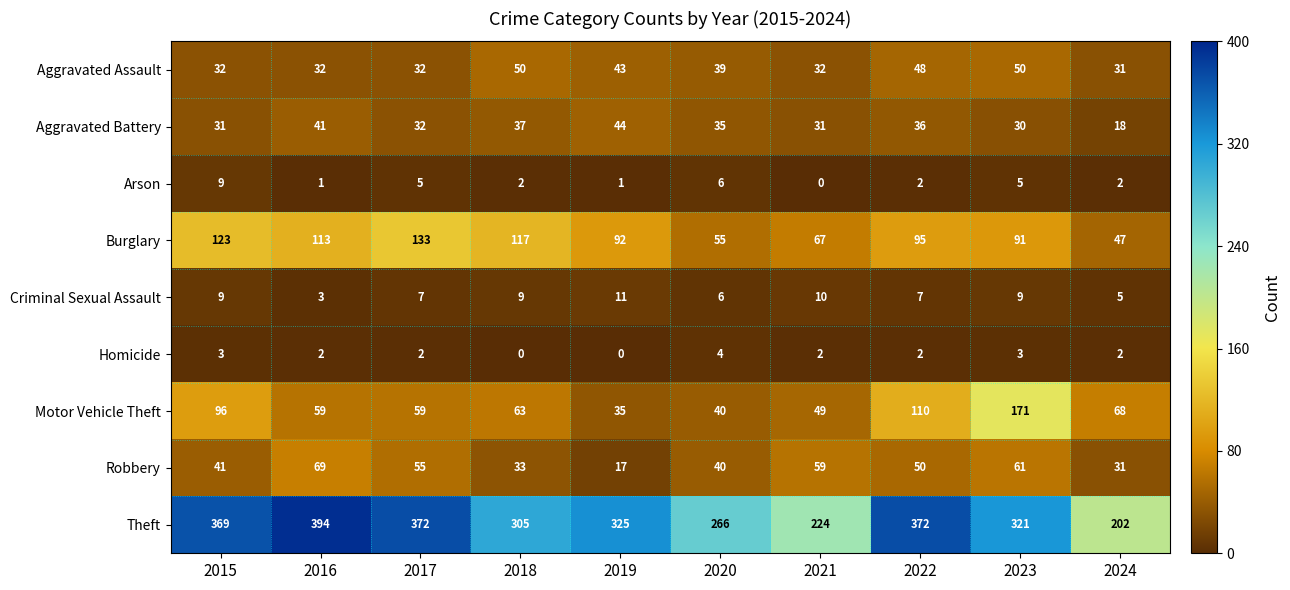

Is the value of Robbery at 2015 greater than the value of Burglary at 2020?

No